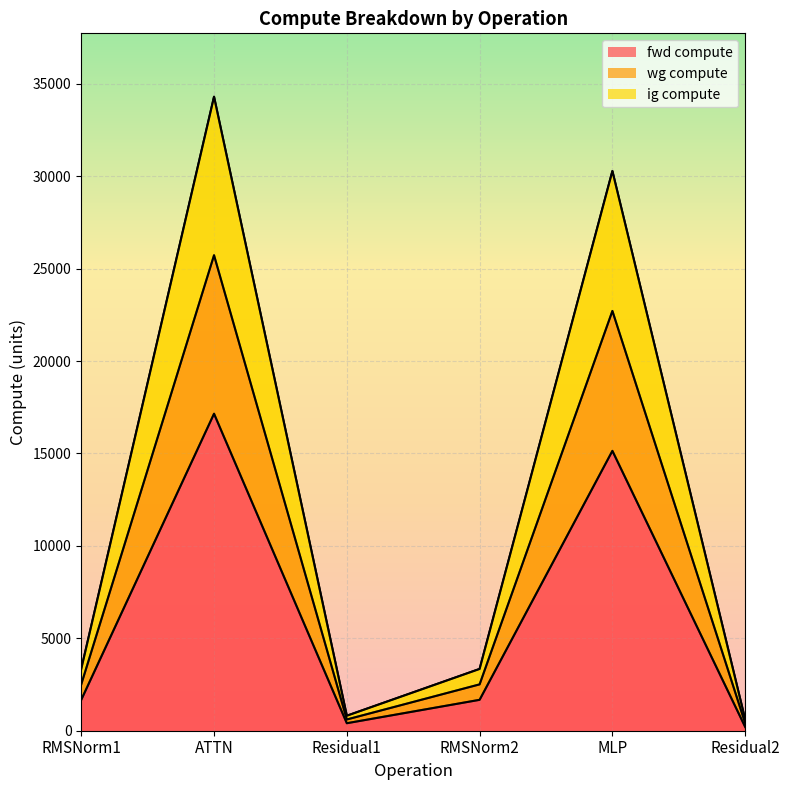

True or false: ig compute and wg compute cross at least once.

False